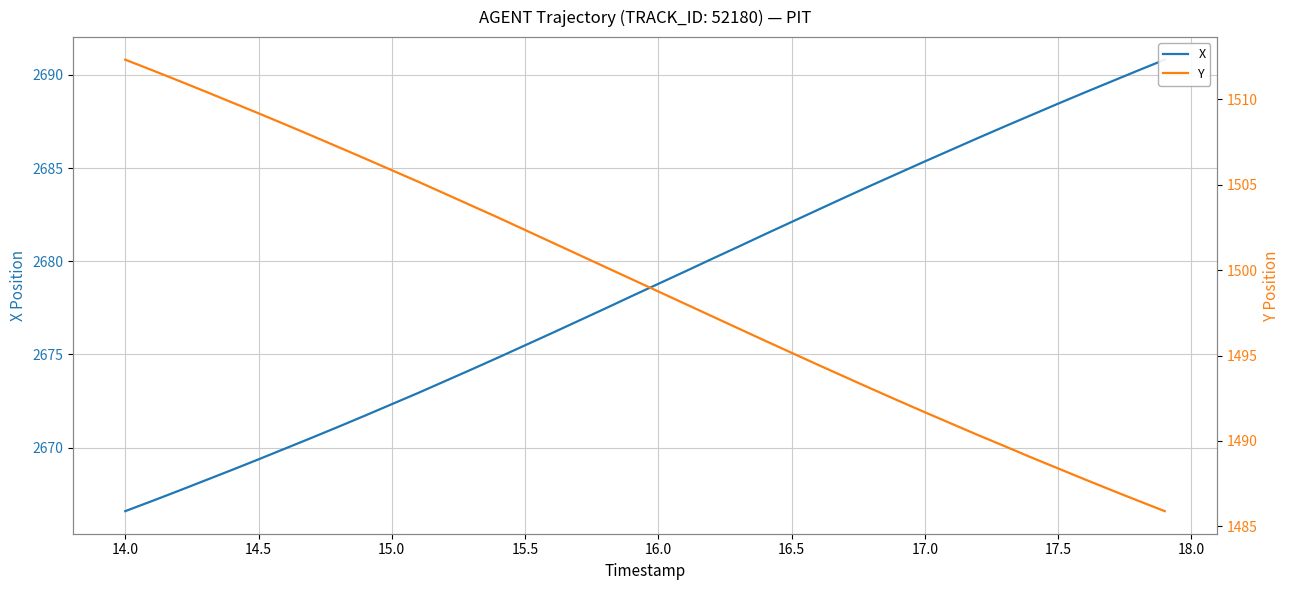

How many categories are shown in the chart?

40